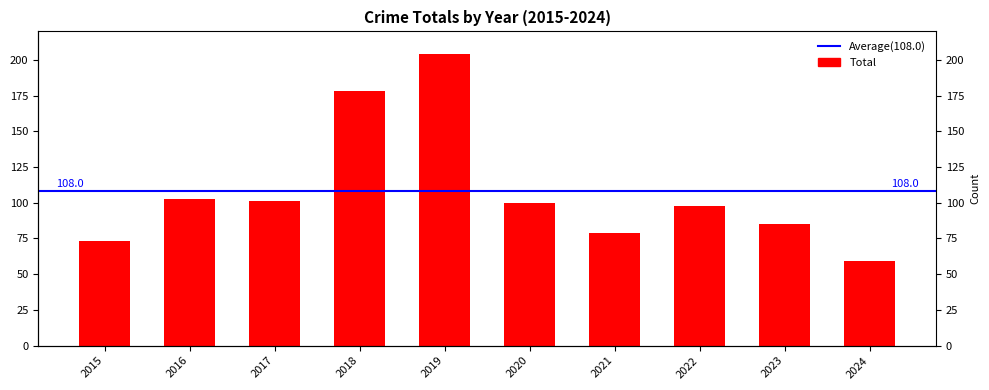

True or false: the data shows 79 at 2021.

True